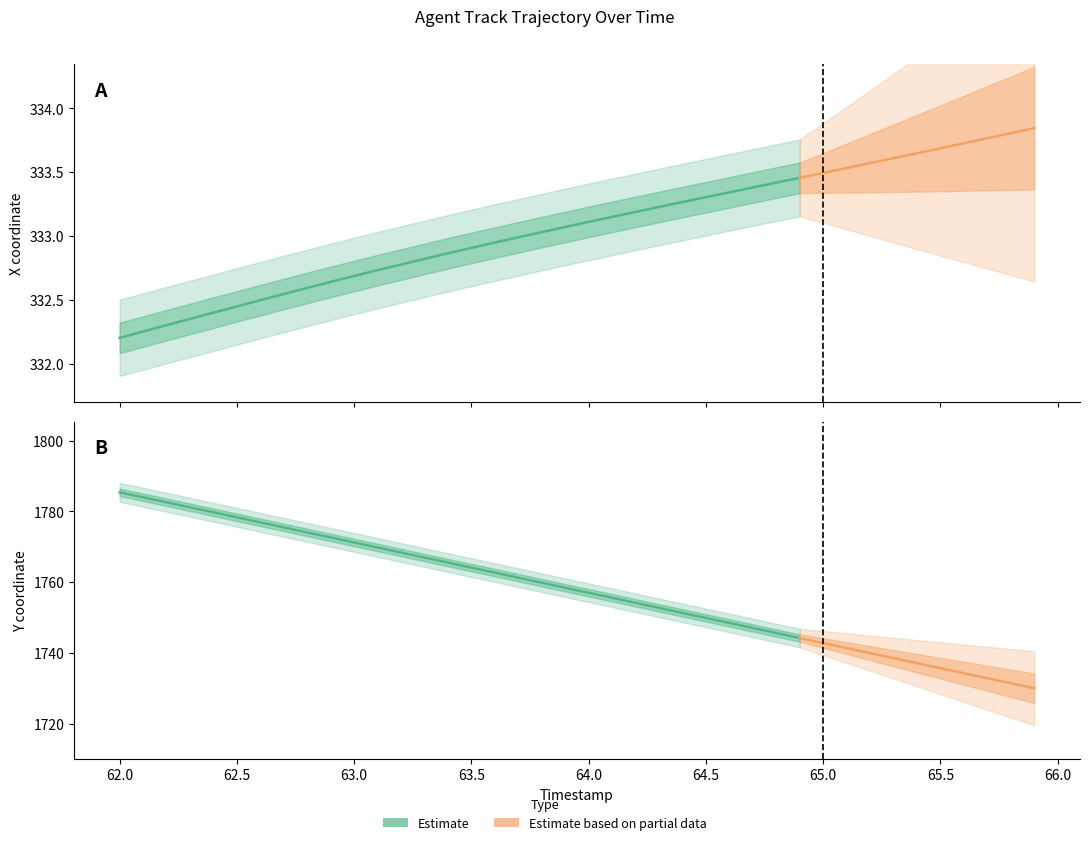

Which has a higher value, 37 or 33?

37